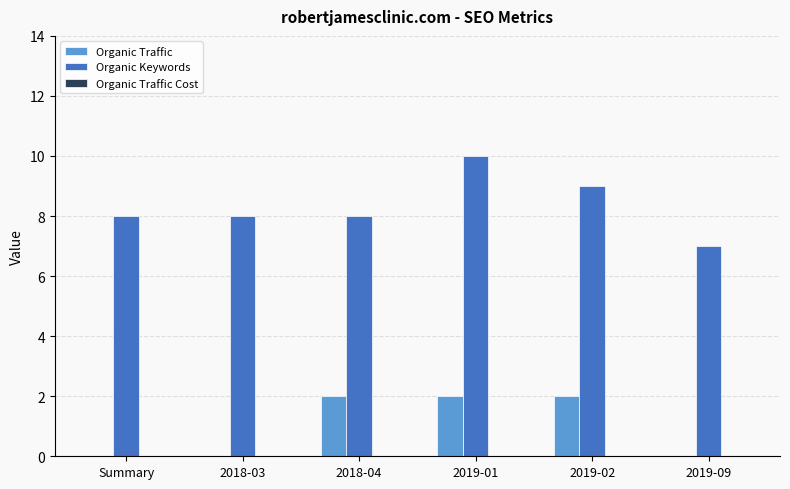

What is the sum of the Organic Keywords values at 2019-01 and 2019-09?

17